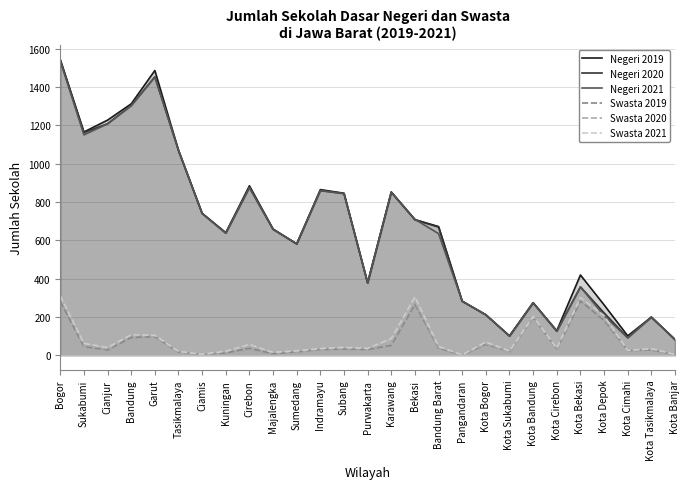

Which series ends up on top after the final intersection of Negeri 2021 and Negeri 2020?

Negeri 2020